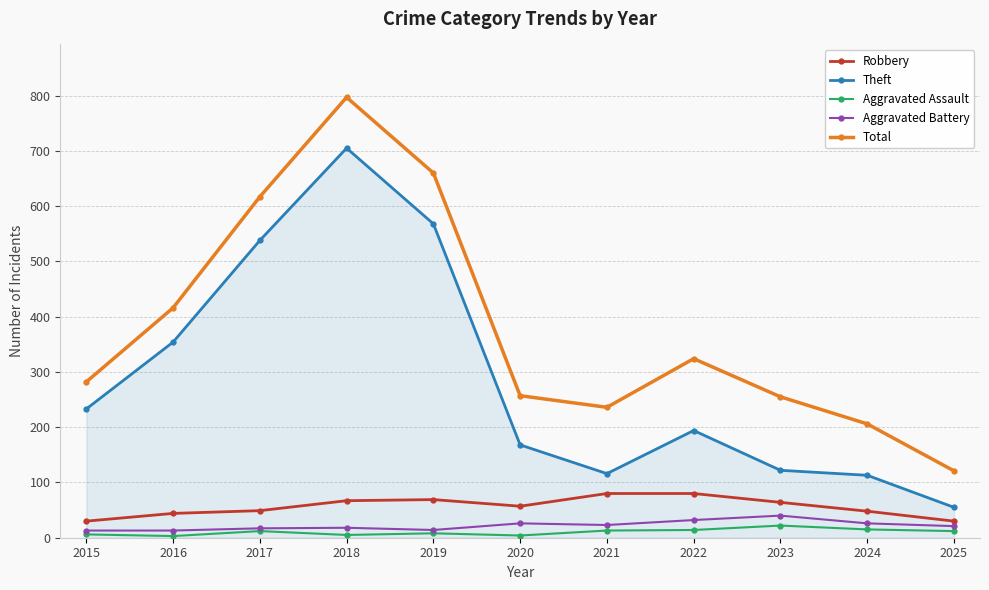

What is the total value across all series at 2025?

239